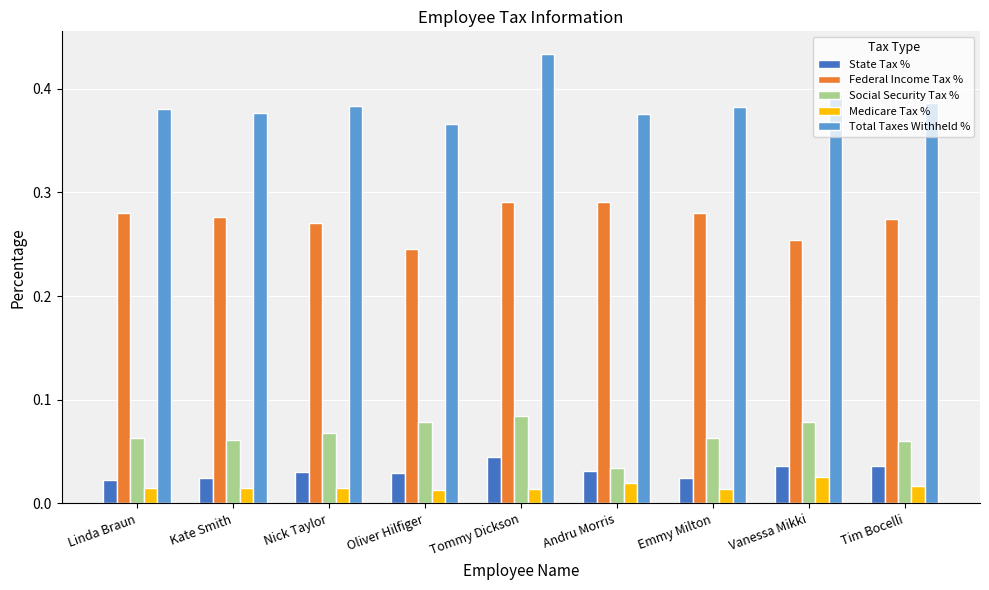

How many Medicare Tax % values are between 0 and 1?

9